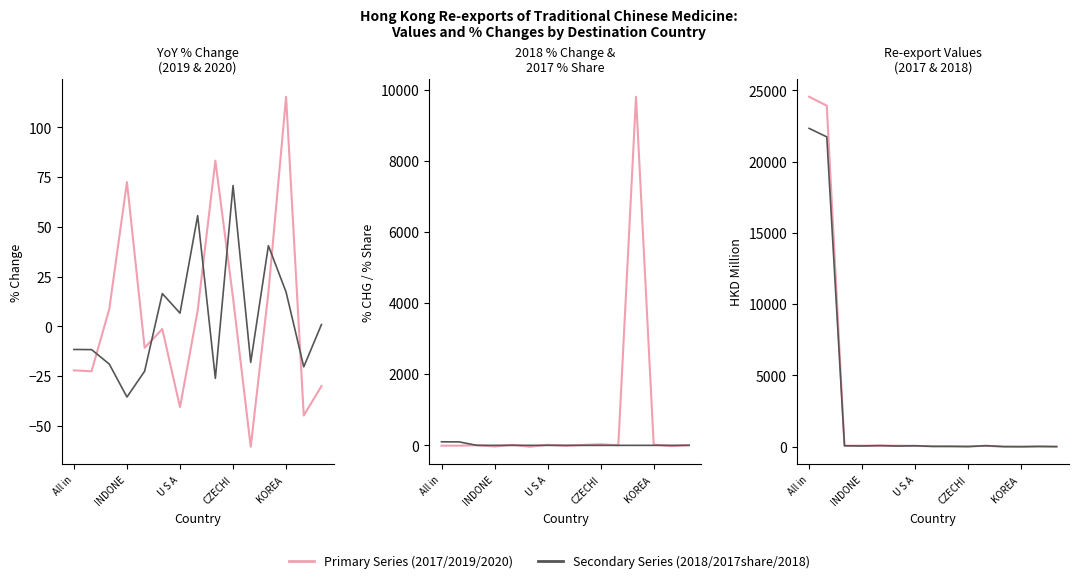

What is the sum of all 202012_% CHG values?

86.9